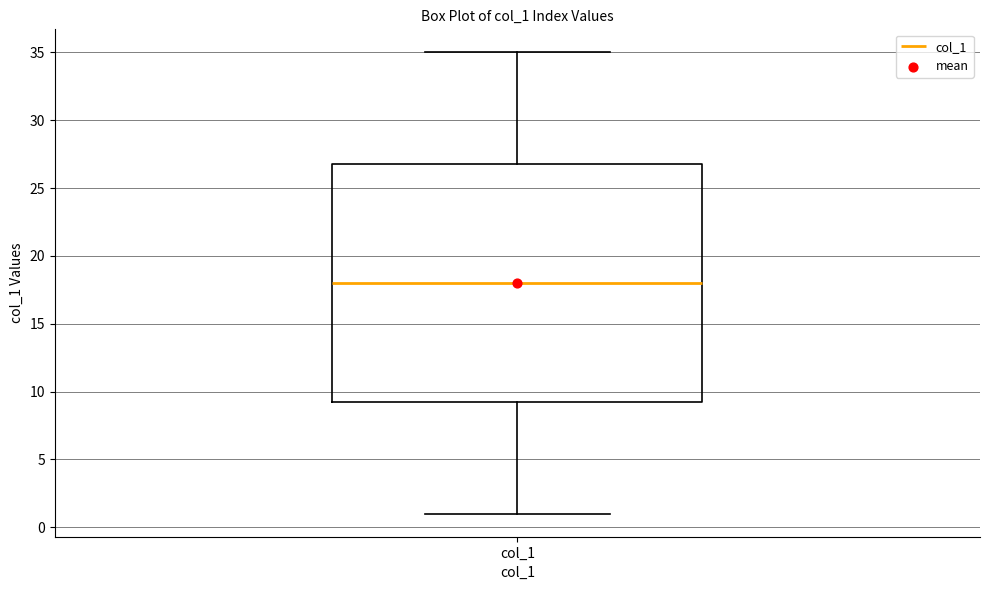

Transcribe this box plot: give where the median line is, the range the box spans, and where the two whiskers end, as read against the y-axis. The values are not printed on the chart, so give them approximately, as read against the axis.

median 18.0, box 9.5 to 27.0, whiskers 1.0 to 35.0